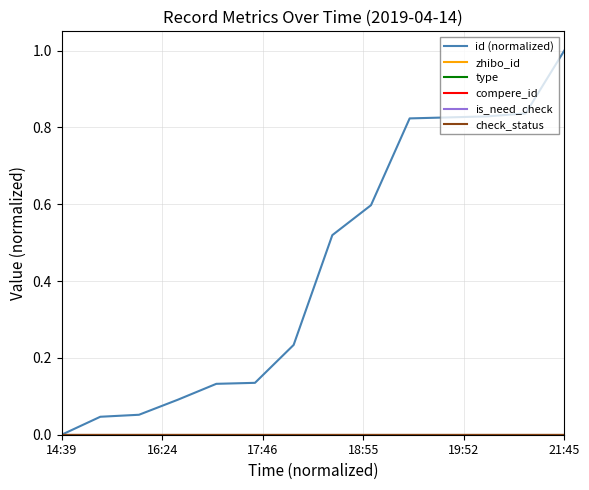

What is the label of the 2nd point from the left?

16:24